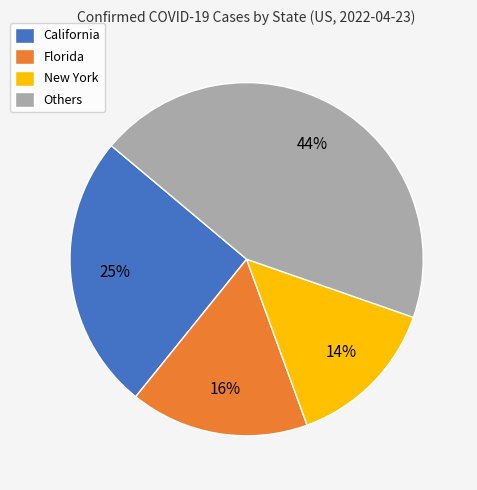

Which slice is the largest?

Others